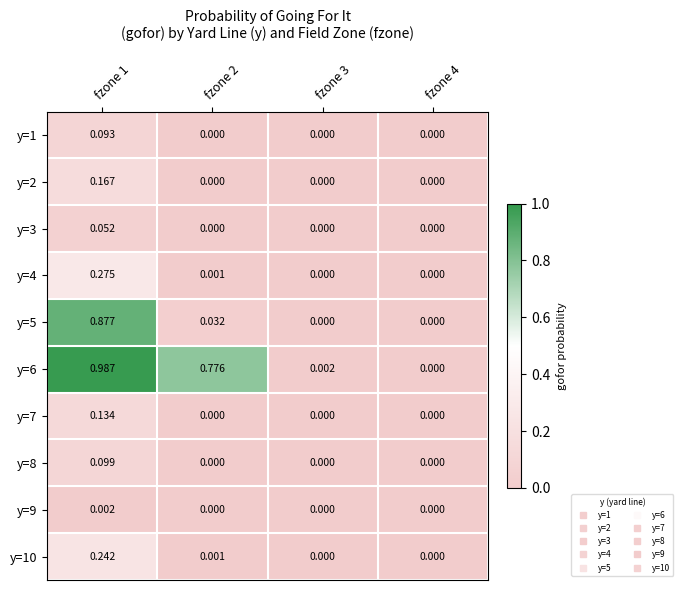

Count the number of data series in this chart.

10